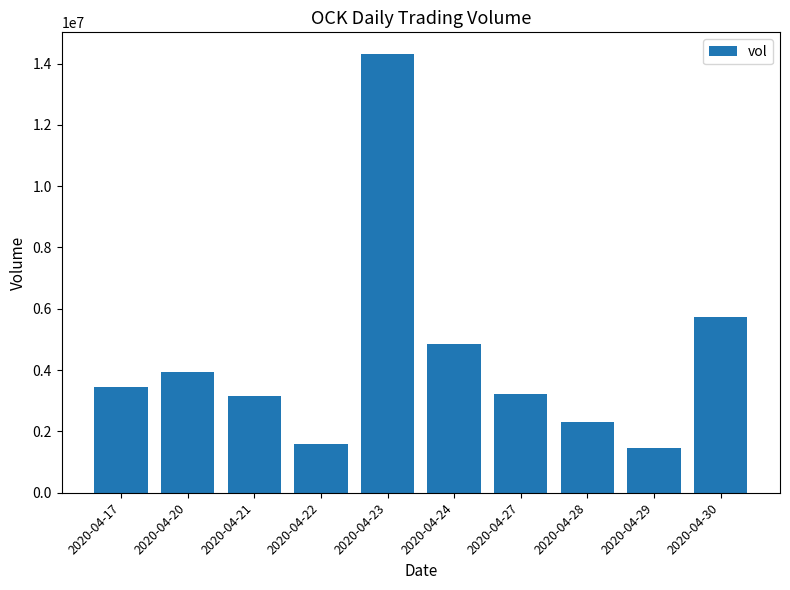

What is the sum of the values at 2020-04-23 and 2020-04-21?

17452800